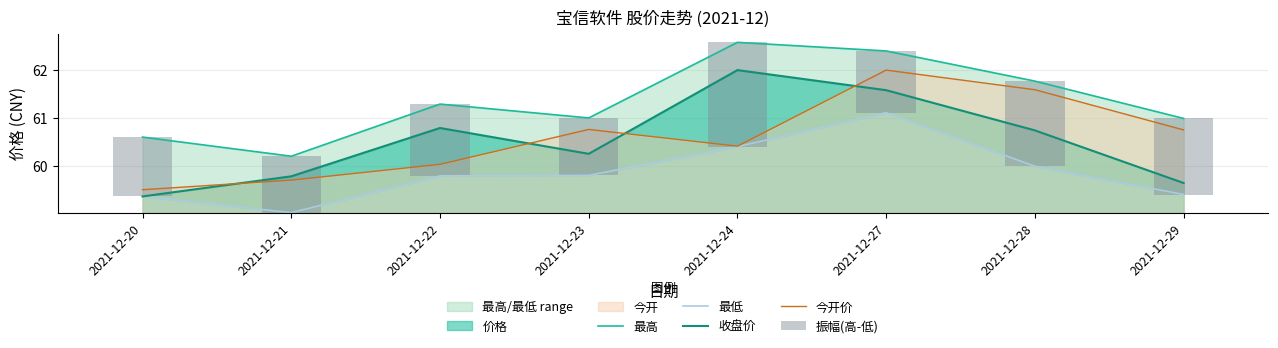

Is it true that 最低 equals 61.1 at 2021-12-27?

True